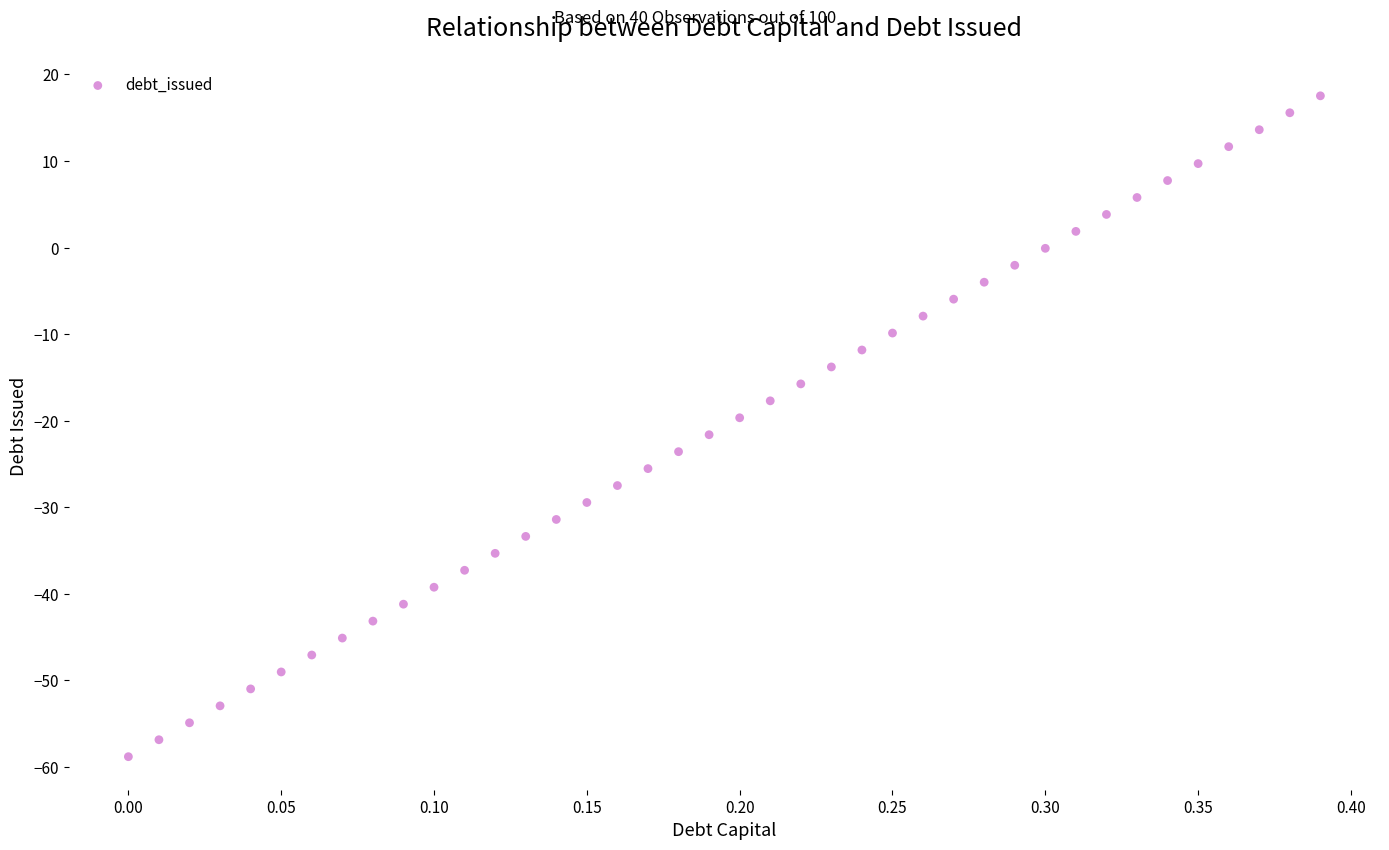

What is the range of X values (max minus min)?

0.4